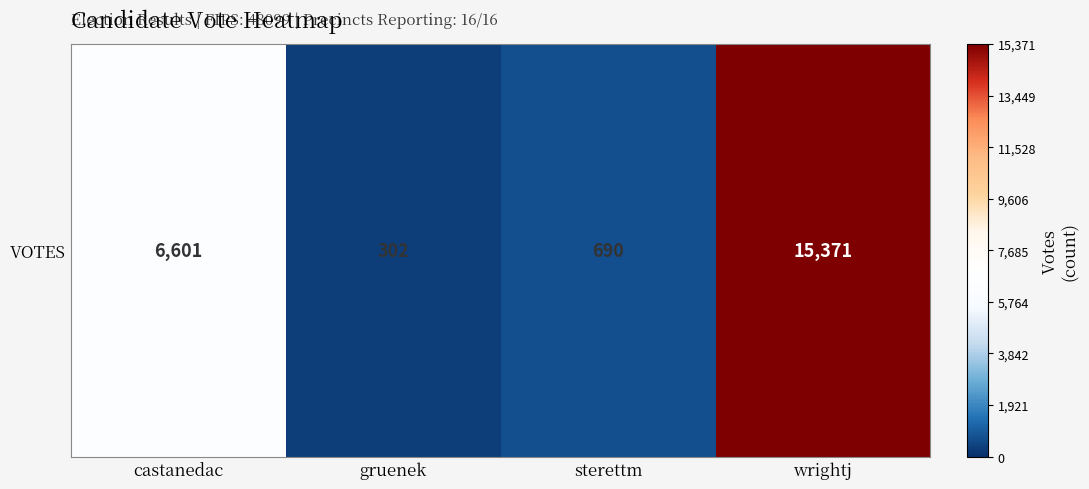

Rank the categories by value from lowest to highest.

gruenek, sterettm, castanedac, wrightj